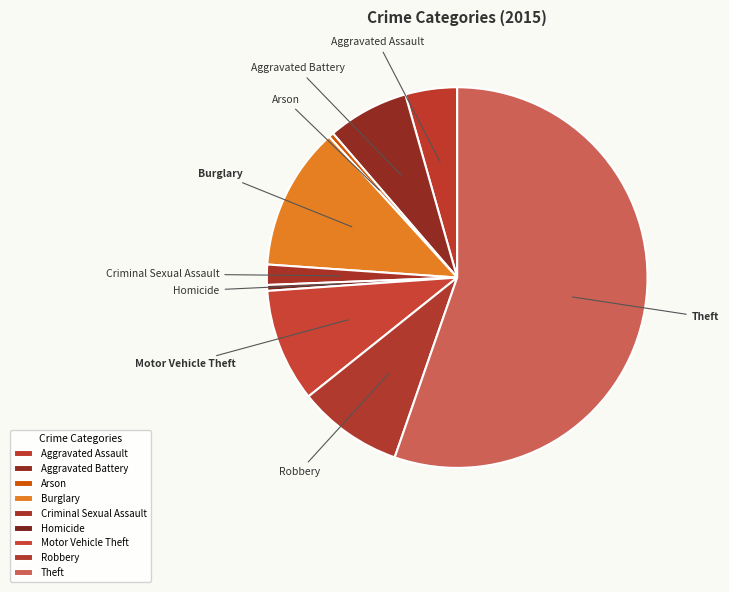

Which category accounts for the majority?

Theft